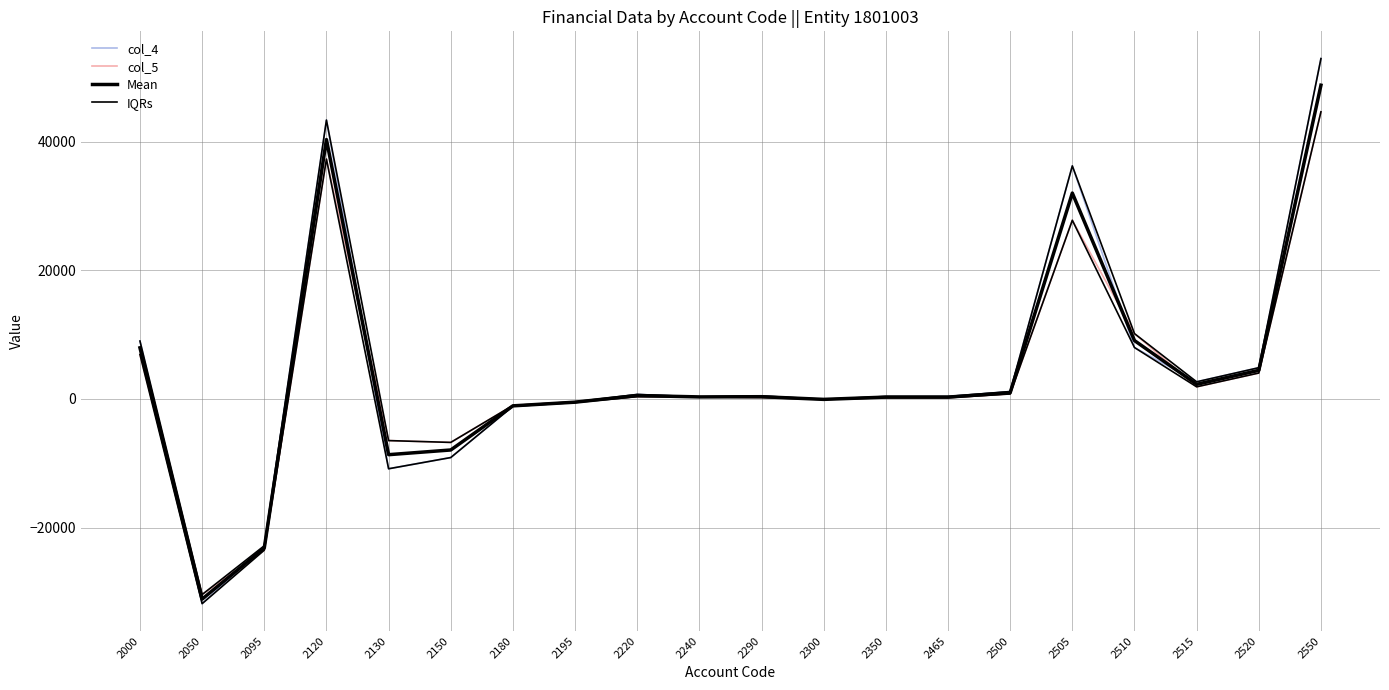

How many values in col_5 are above zero?

13